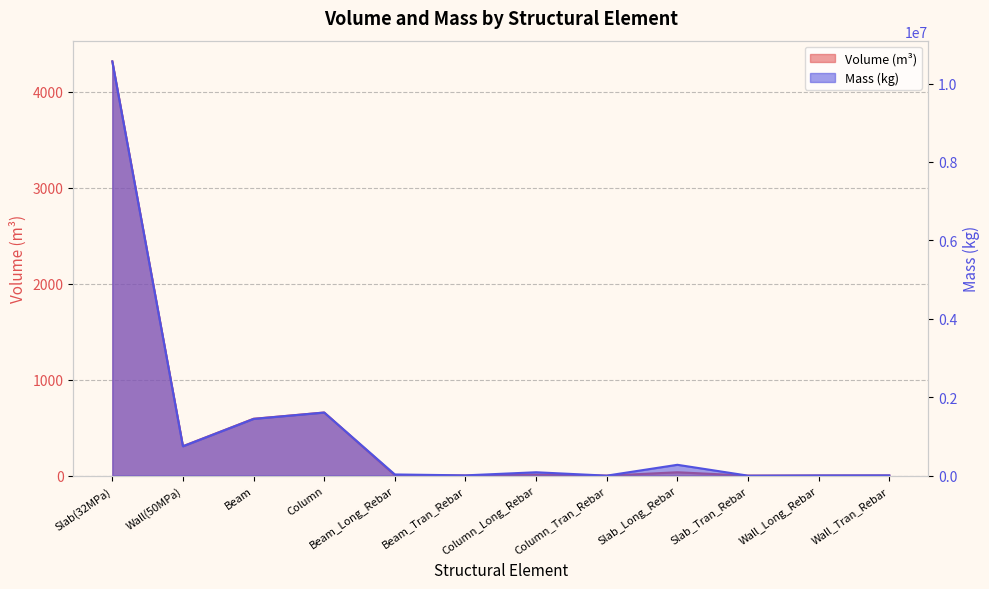

How many interior local peaks does the Mass_(kg) series have?

3